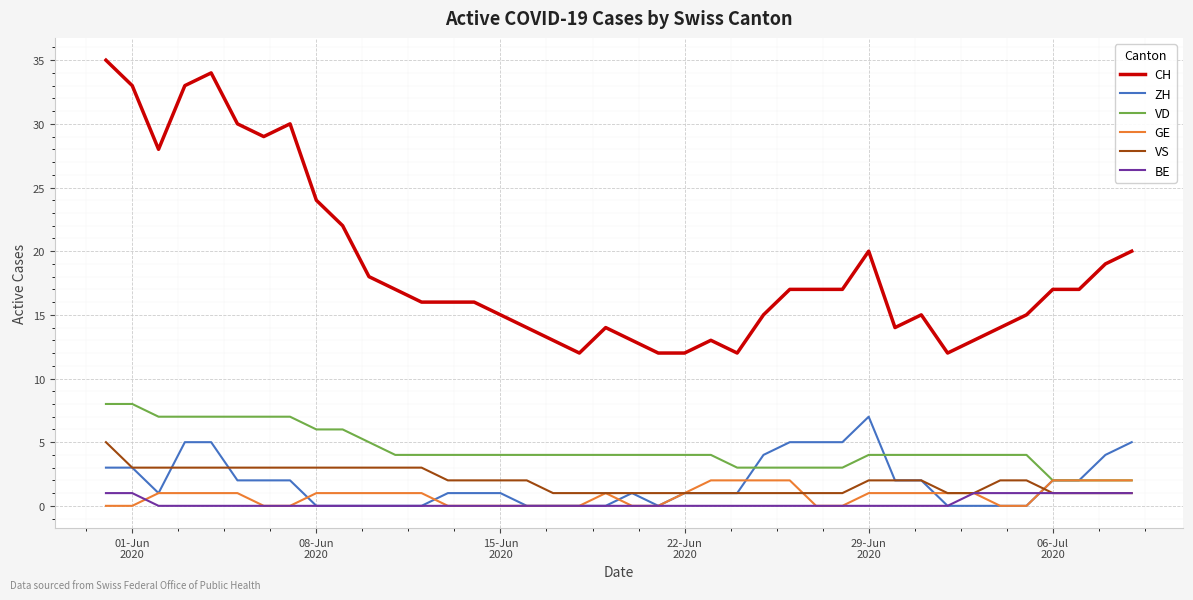

Which series has the widest spread of values?

CH